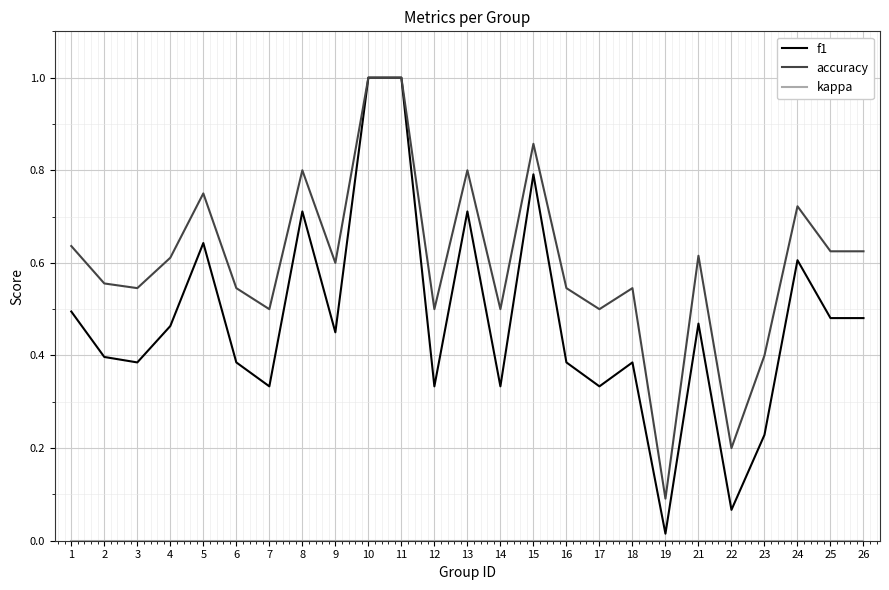

Is it true that f1 equals 0.4 at 3?

True